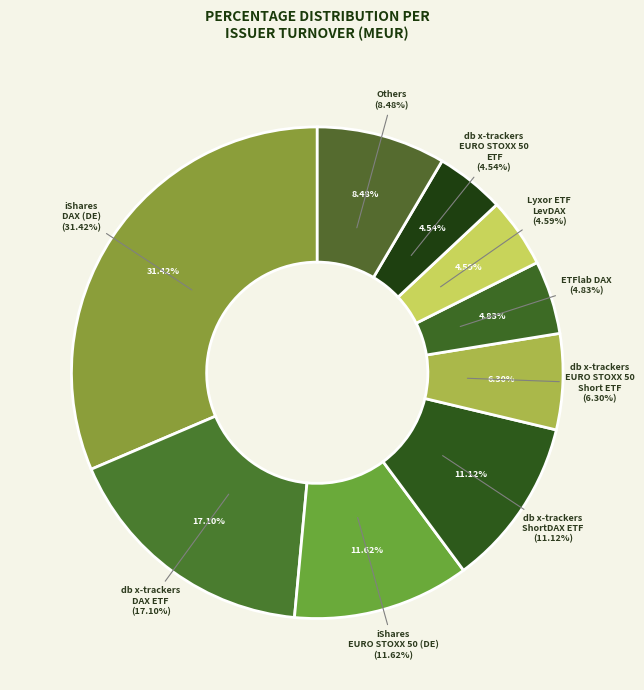

Is there any slice that represents more than half of the pie?

No